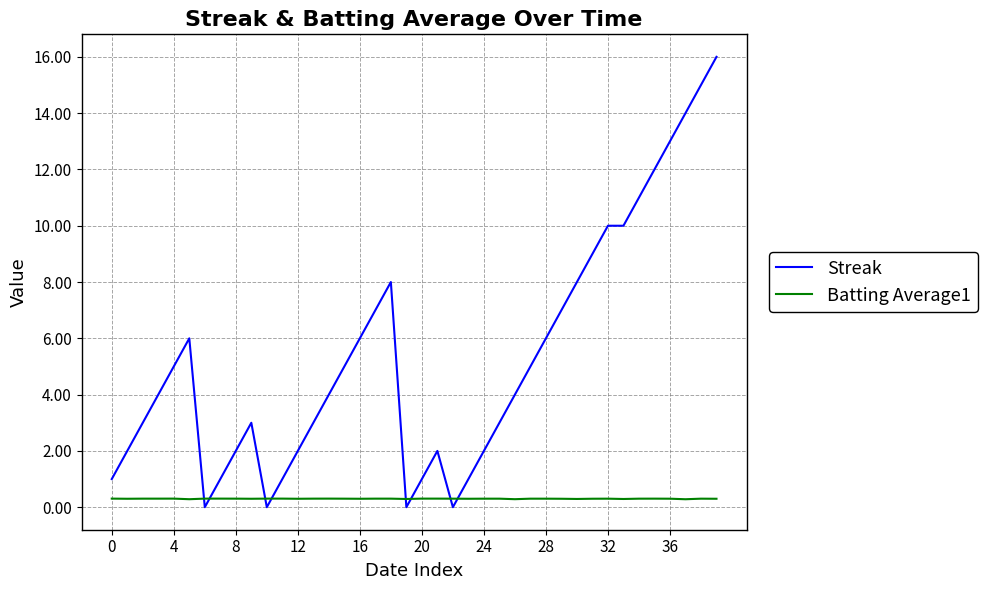

After their last crossing, which series has the higher values: Streak or Batting Average1?

Streak